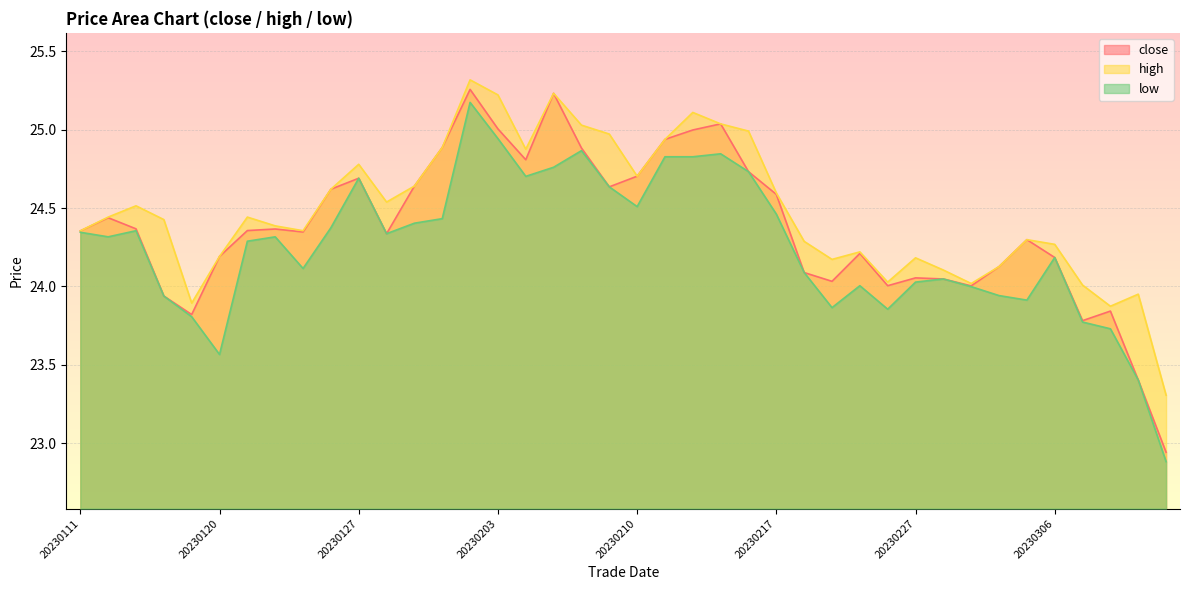

Where is the first local maximum for low?

20230117